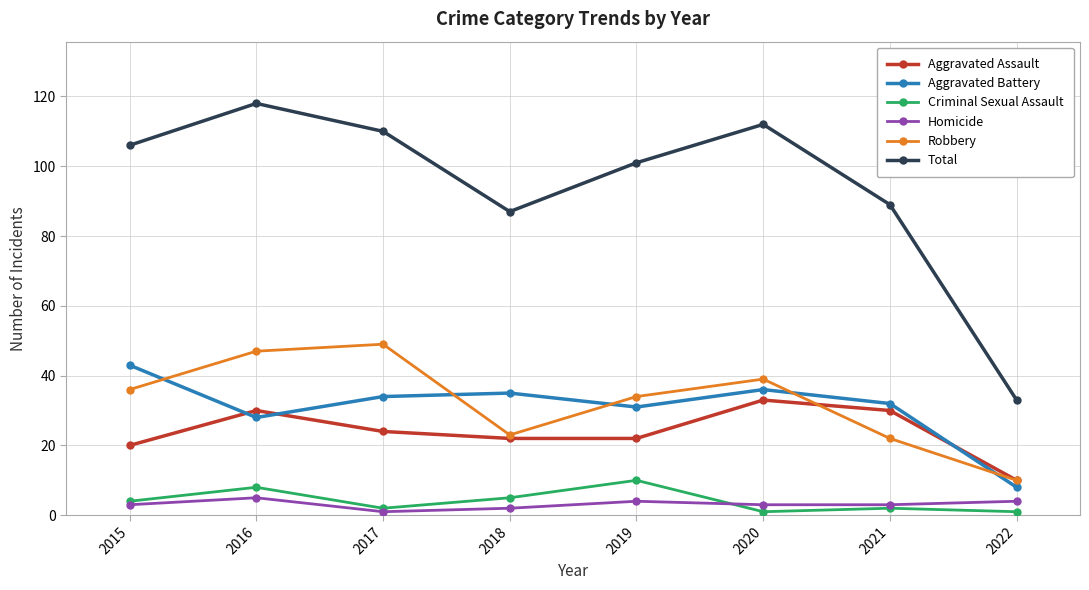

Which label corresponds to the largest value in the chart?

2016